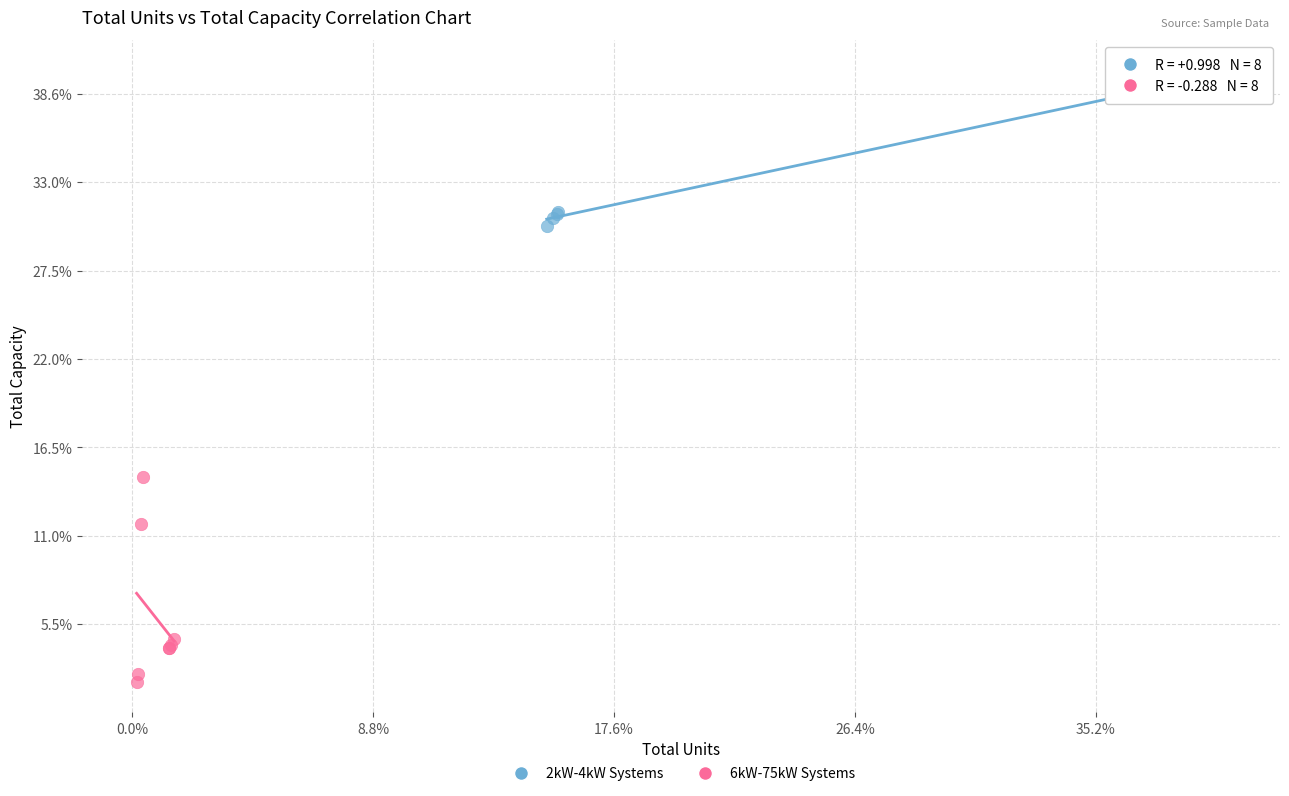

Which series reaches the minimum Y coordinate?

6kW-75kW Systems